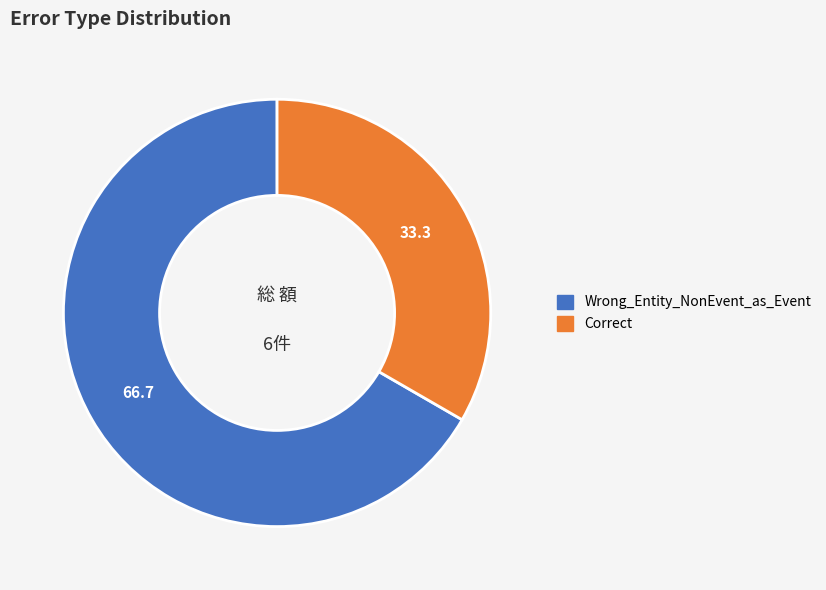

What is the majority slice?

Wrong_Entity_NonEvent_as_Event